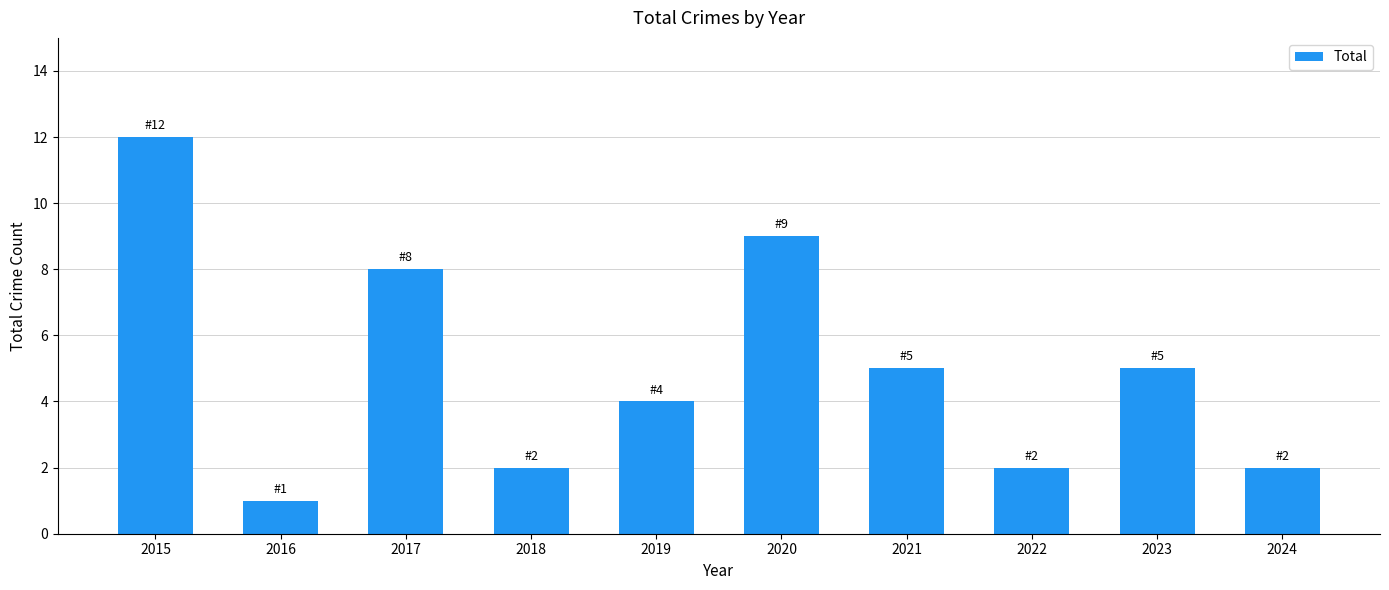

Are the bars horizontal?

No